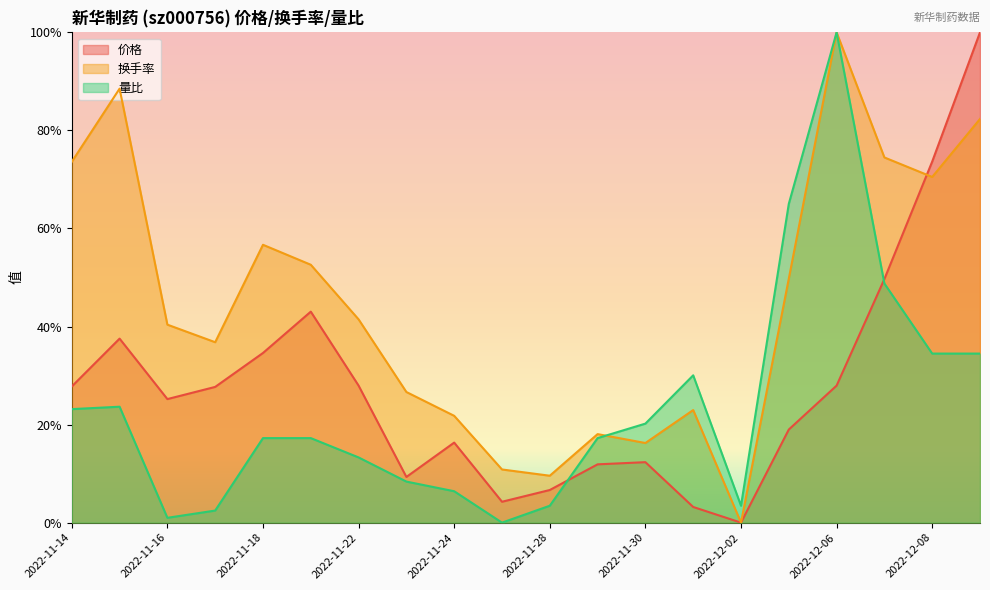

What is the value of the 价格 point at the 5th from the left?

0.3